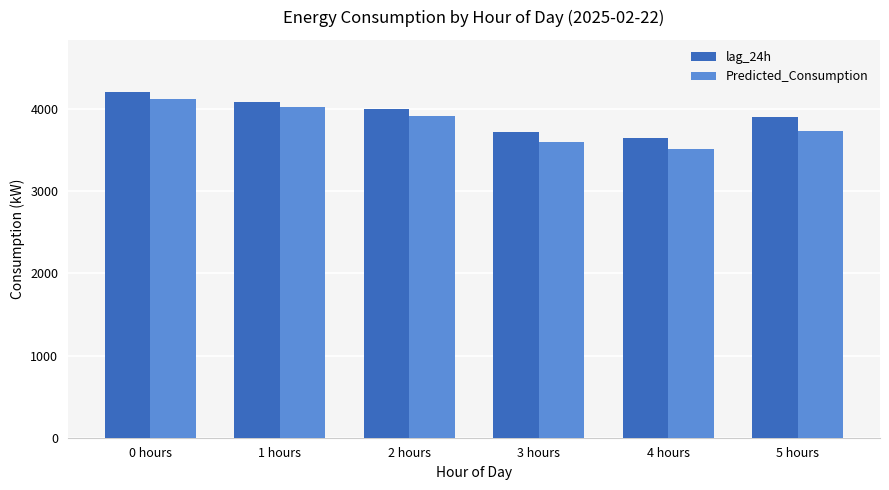

At which label does Predicted_Consumption reach its minimum?

4 hours